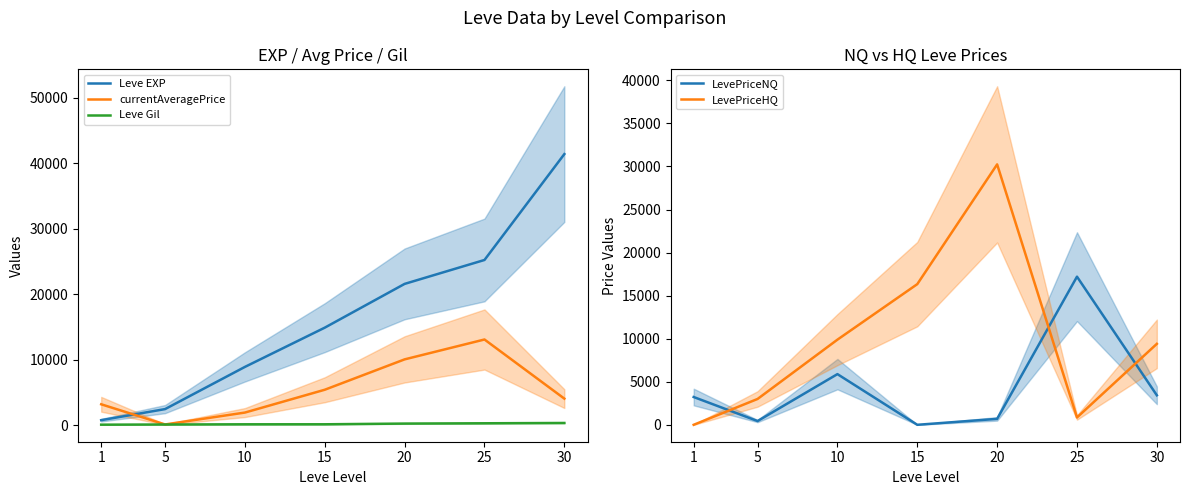

At which label does Leve Gil first exceed 172?

20